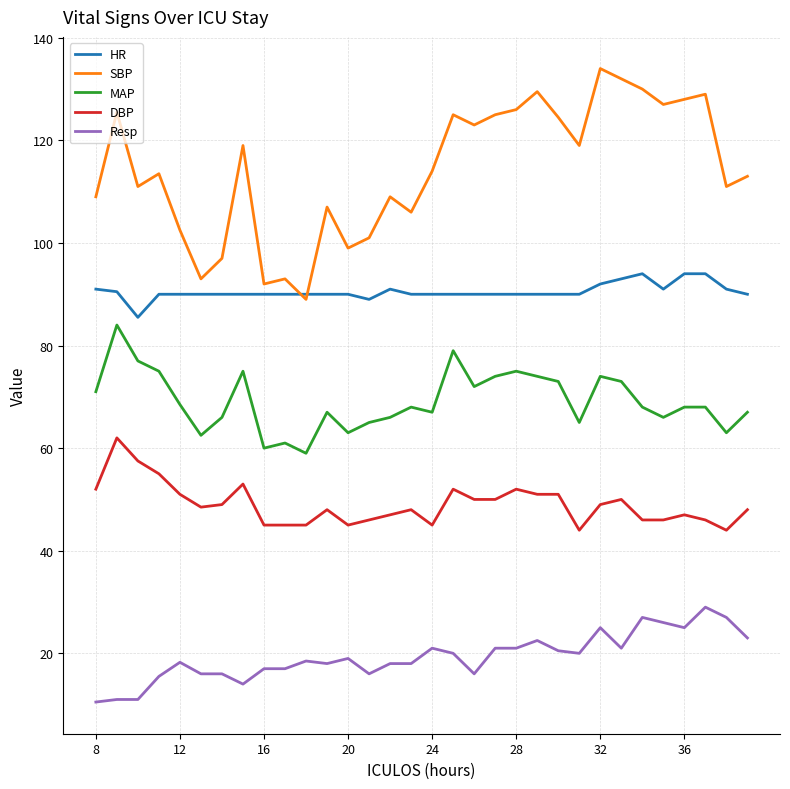

How many lines are shown in the chart?

5